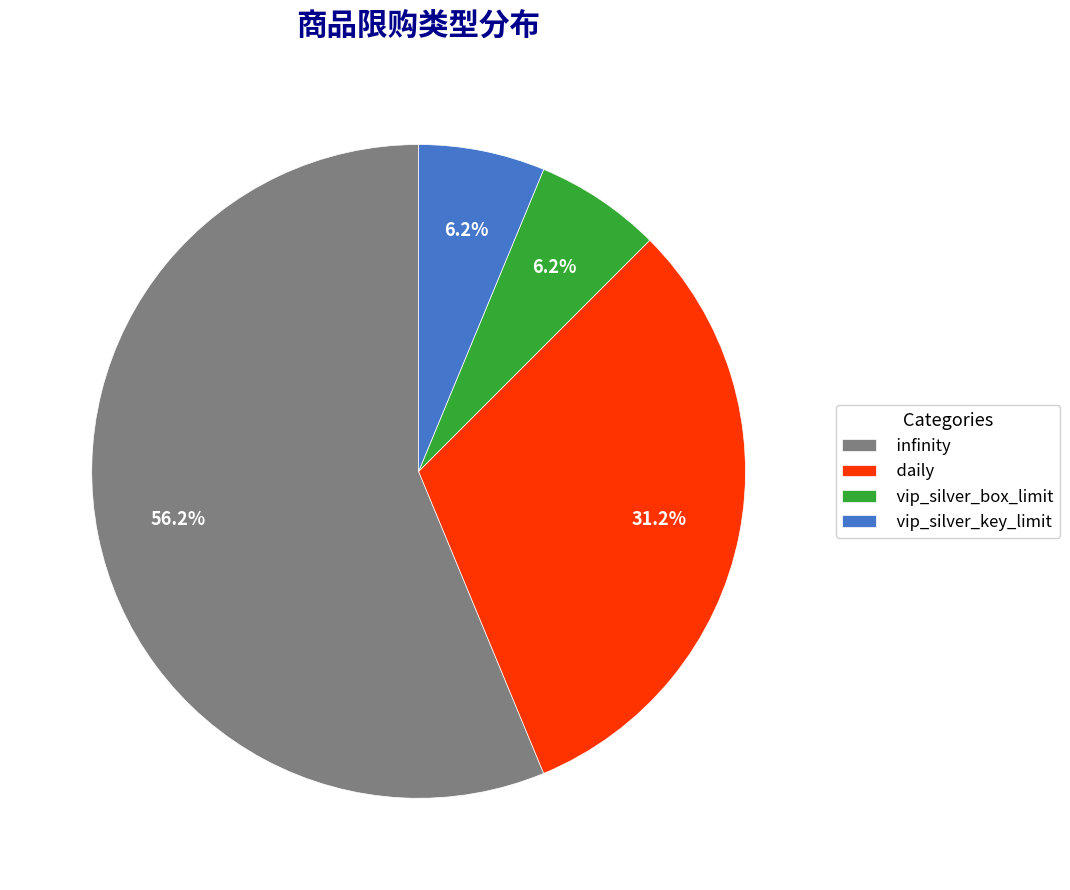

Between vip_silver_key_limit and daily, which is larger?

daily